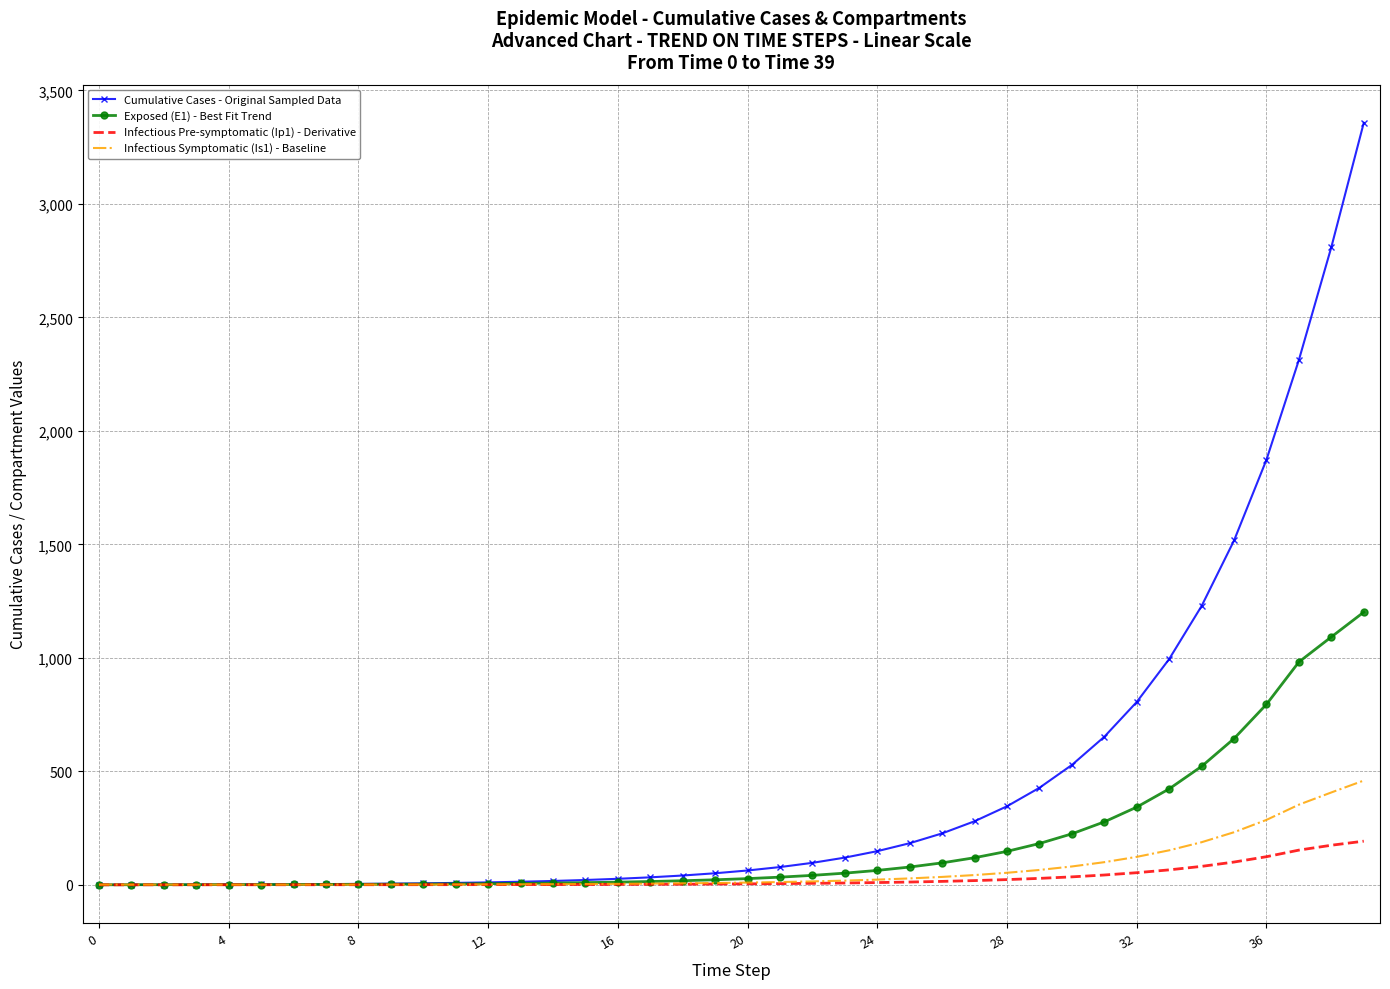

Which series has the largest total across all categories?

Cumulative Cases - Original Sampled Data